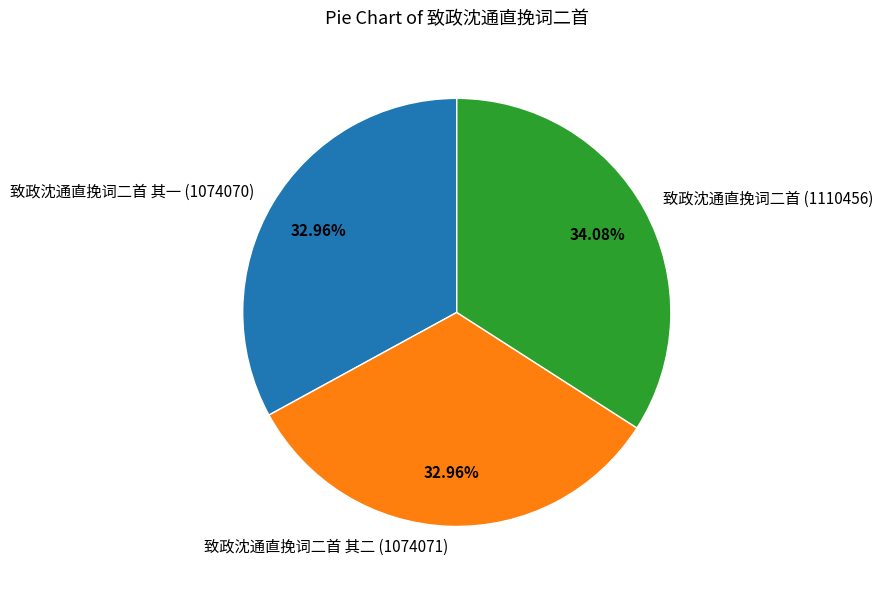

Count the number of slices in the pie.

3